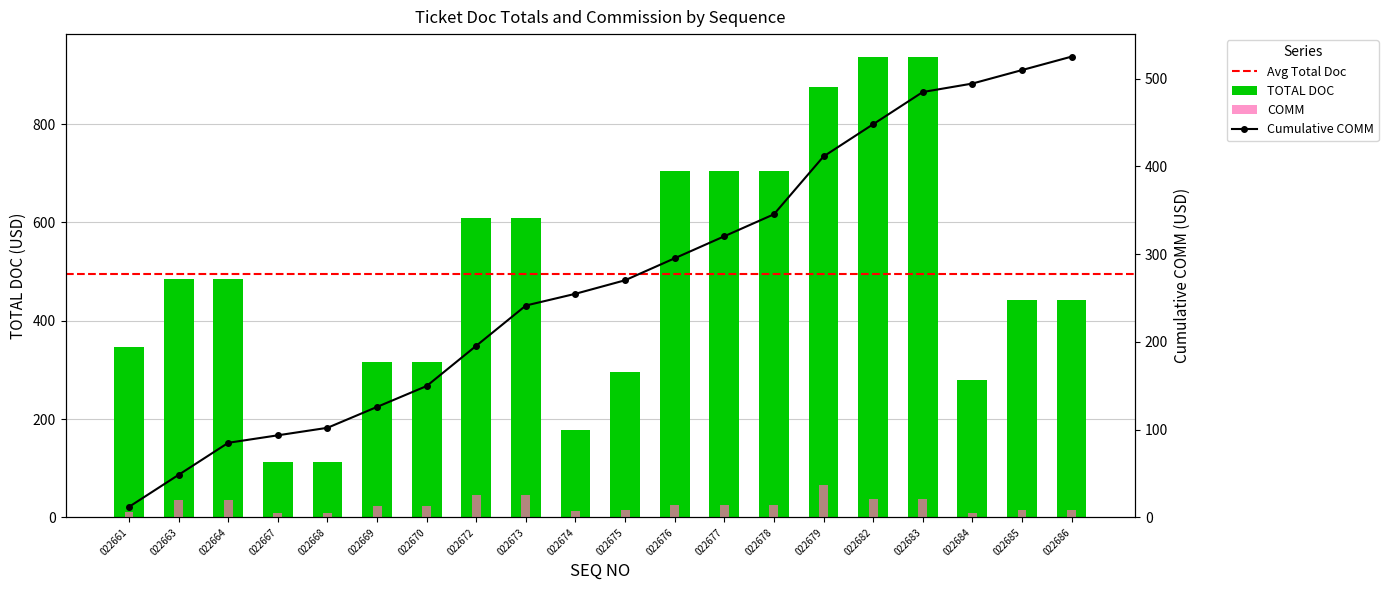

Is it true that TOTAL DOC equals 260.9 at 022674?

False